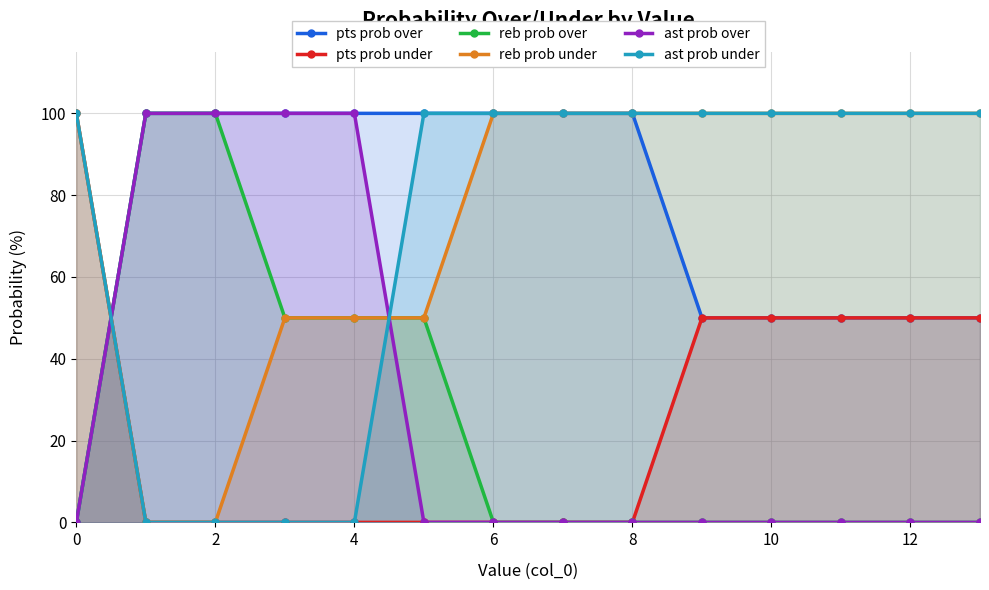

Is the value of pts prob over at 0 greater than the value of reb prob under at 10?

No